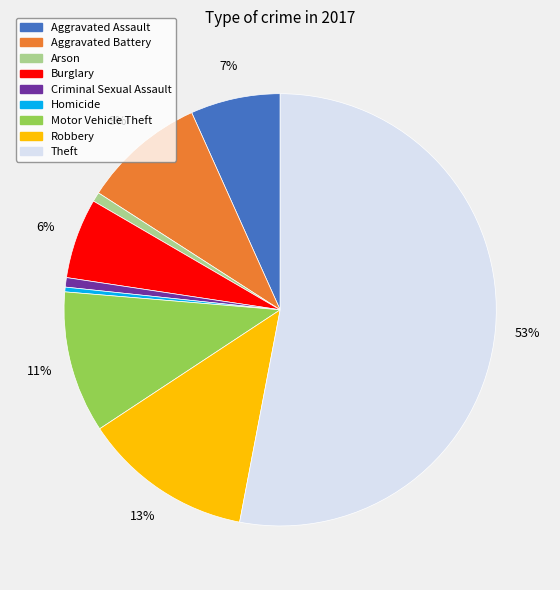

True or false: Theft accounts for 67% of the total.

False